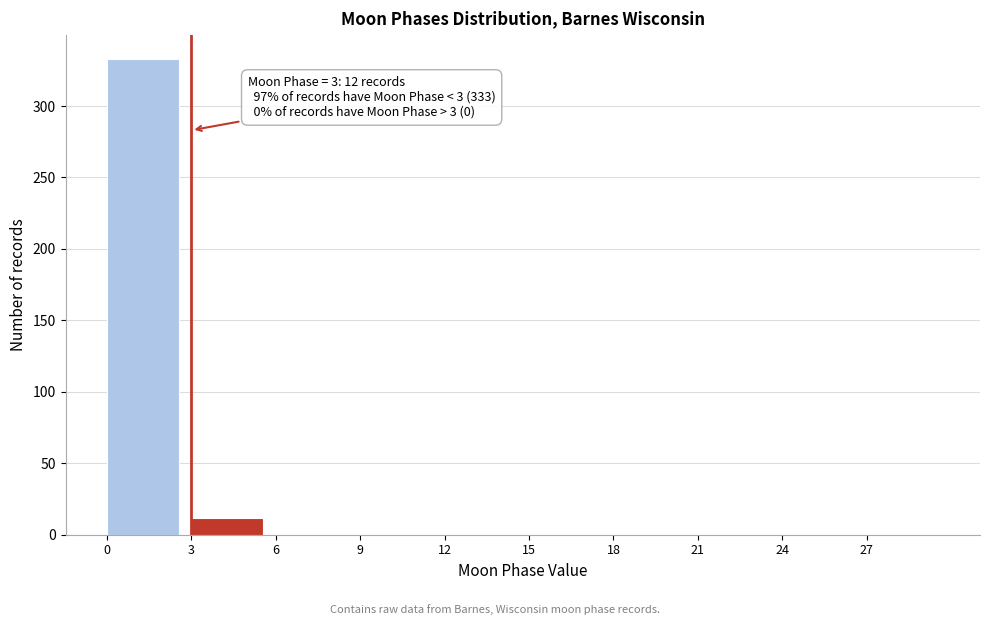

Which range on the x-axis has the tallest bar?

0 to 3